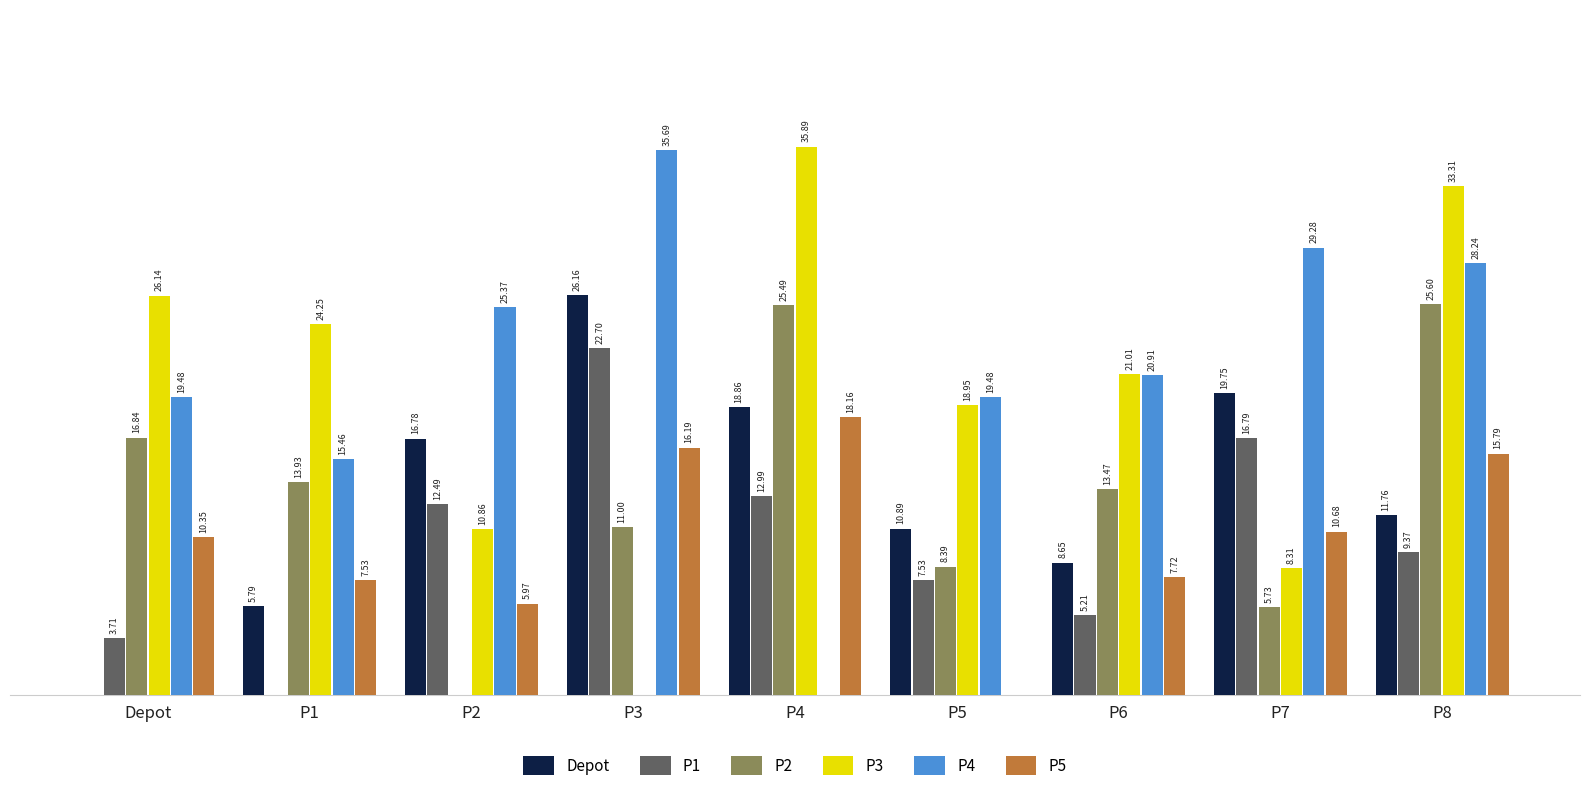

Between P6 and P7, which series saw the biggest shift?

P3